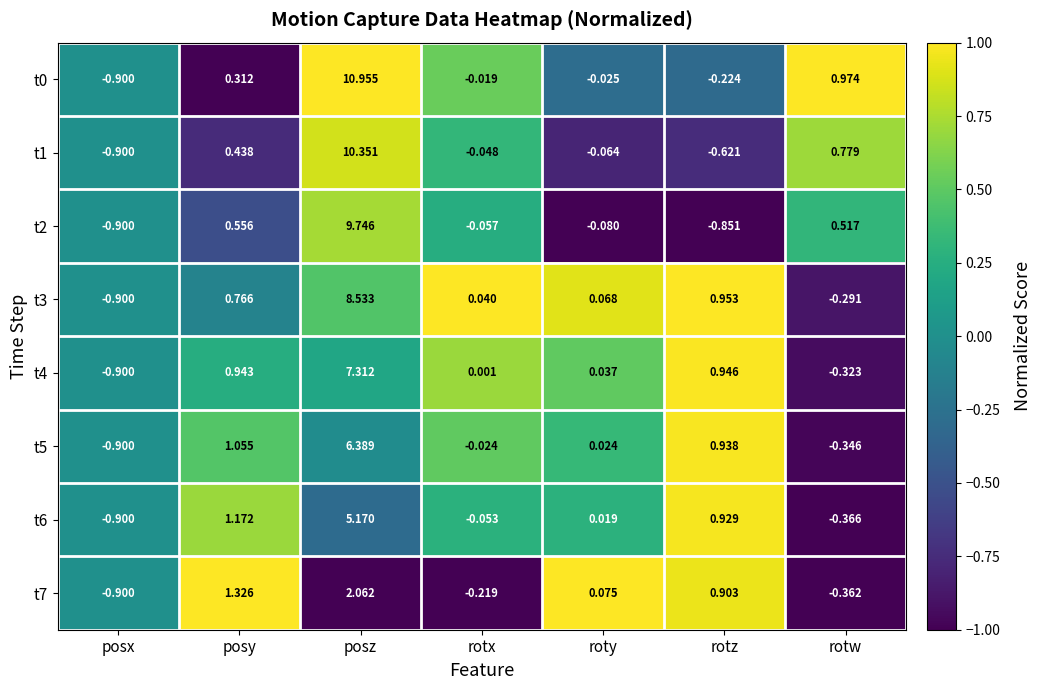

At which label does t5 first exceed 0?

posy